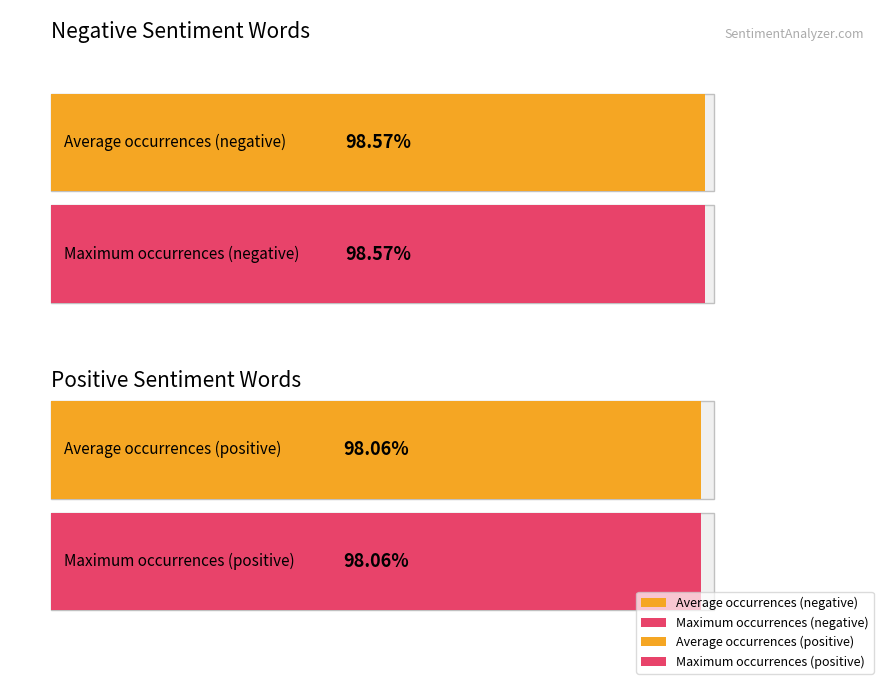

True or false: negative anchor score has a value of 0.0 at 4.

False